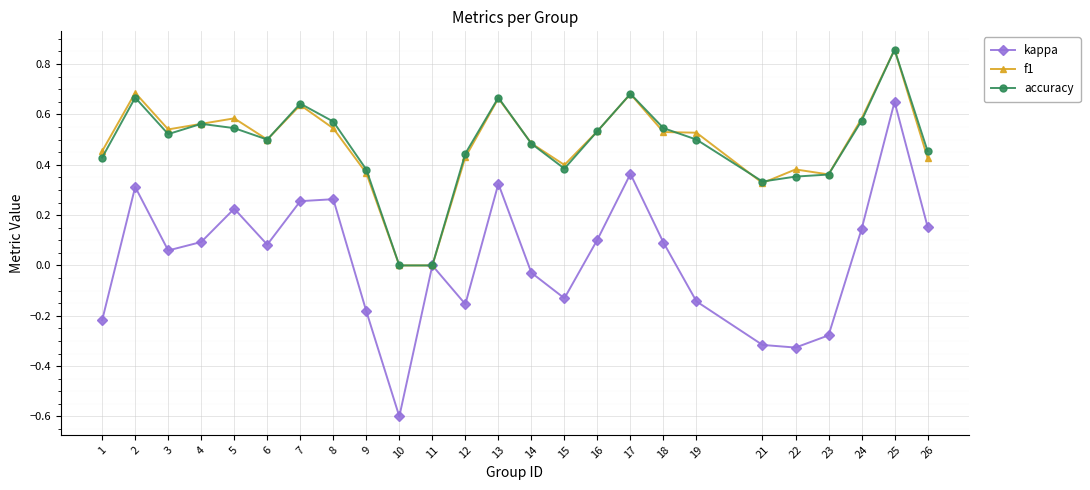

Which series changed the most between 1 and 14?

kappa